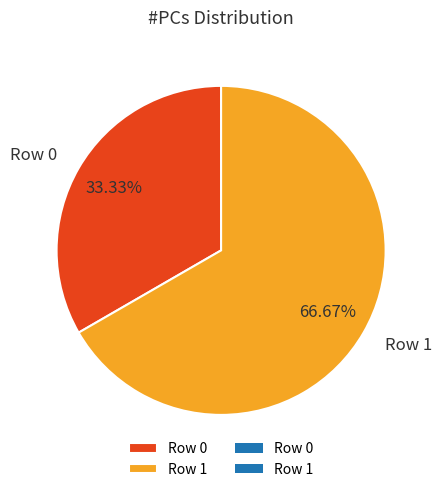

What percentage is NOT represented by Row 1?

33.3%